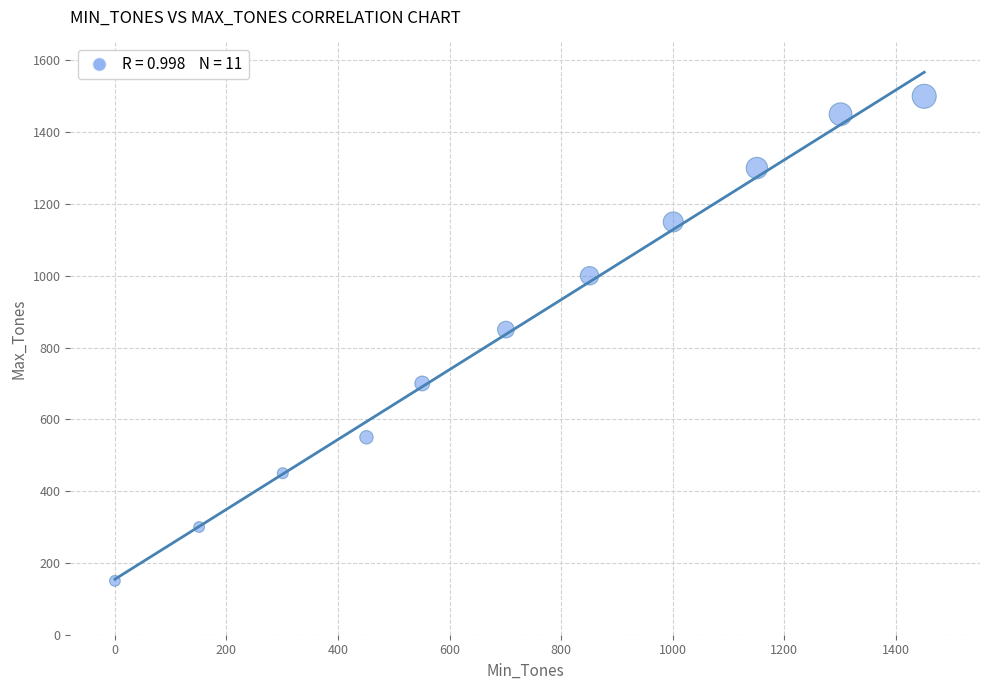

What is the average X value?

719